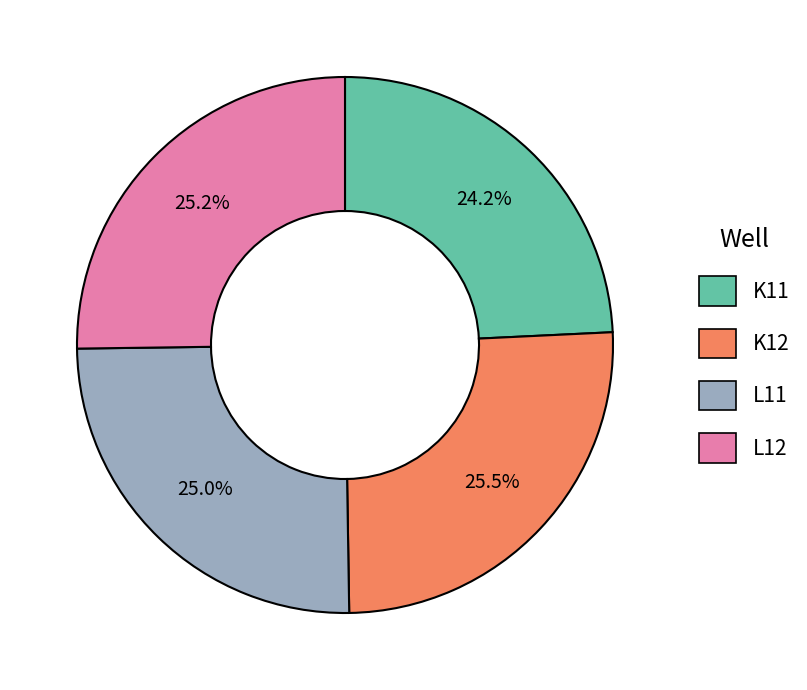

Which category has the smallest portion of the pie?

K11